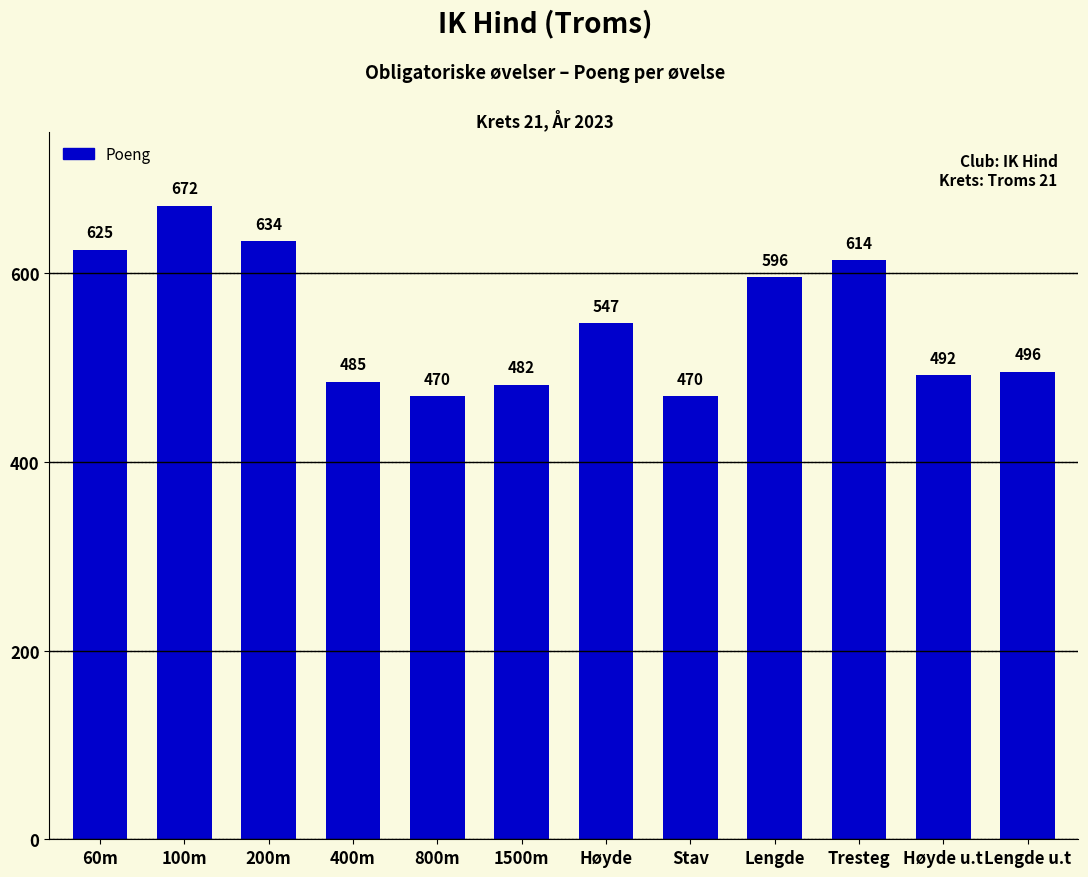

What is the change in value from Høyde to Tresteg?

+67